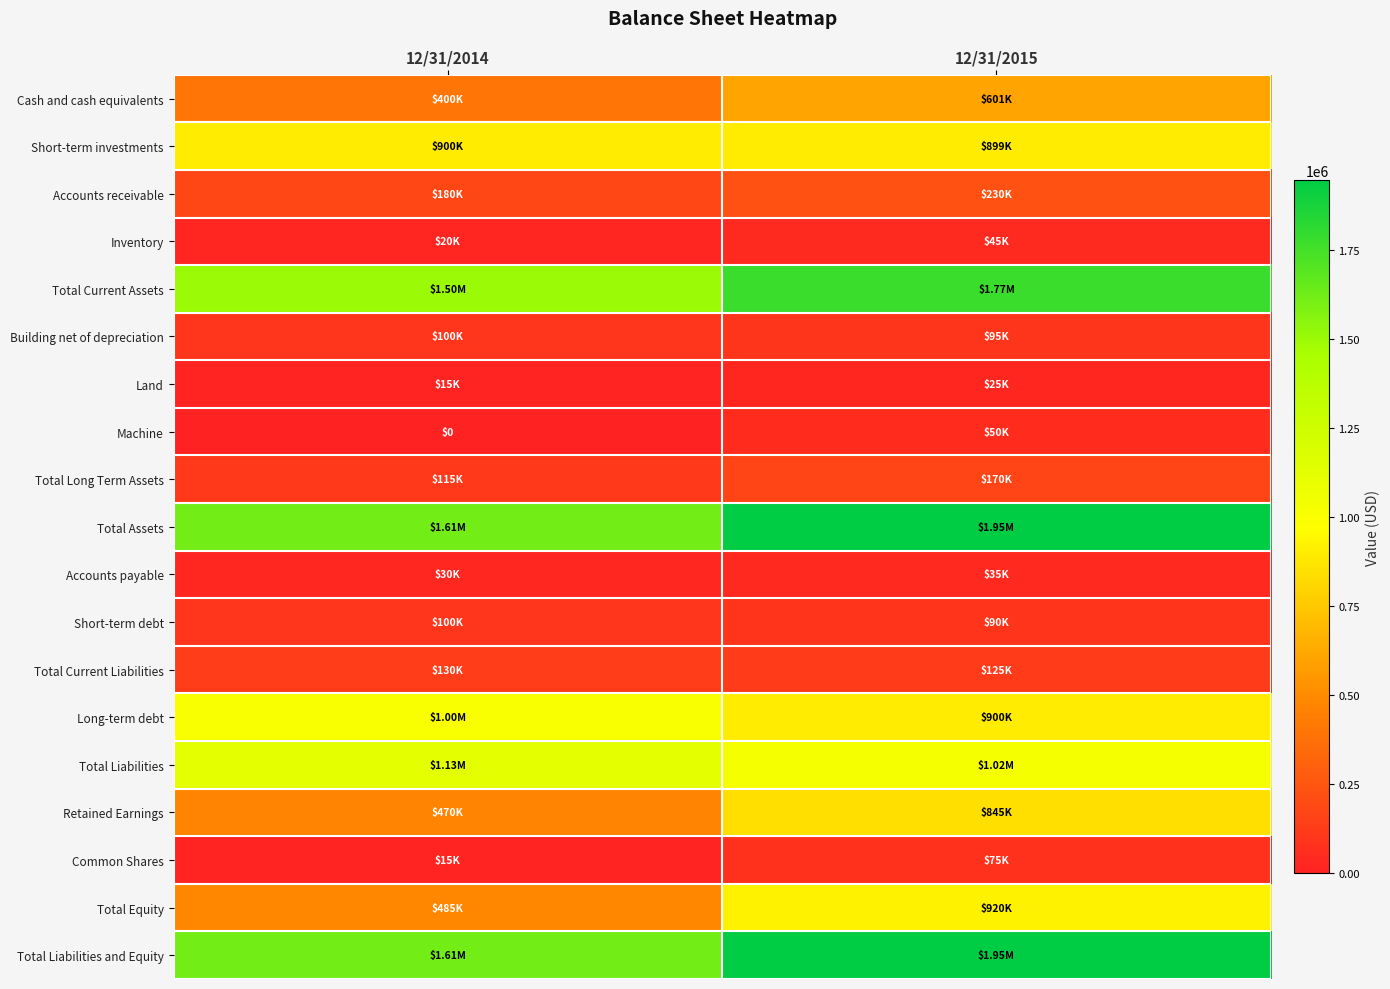

Count the Long-term debt values in the range 900000 to 1000000.

2